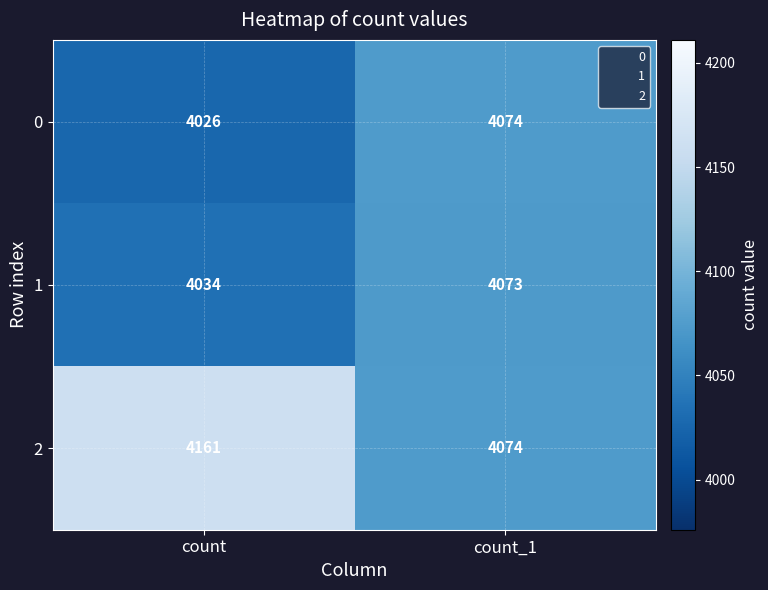

The value of 0 at count_1 is 4074. True or false?

True